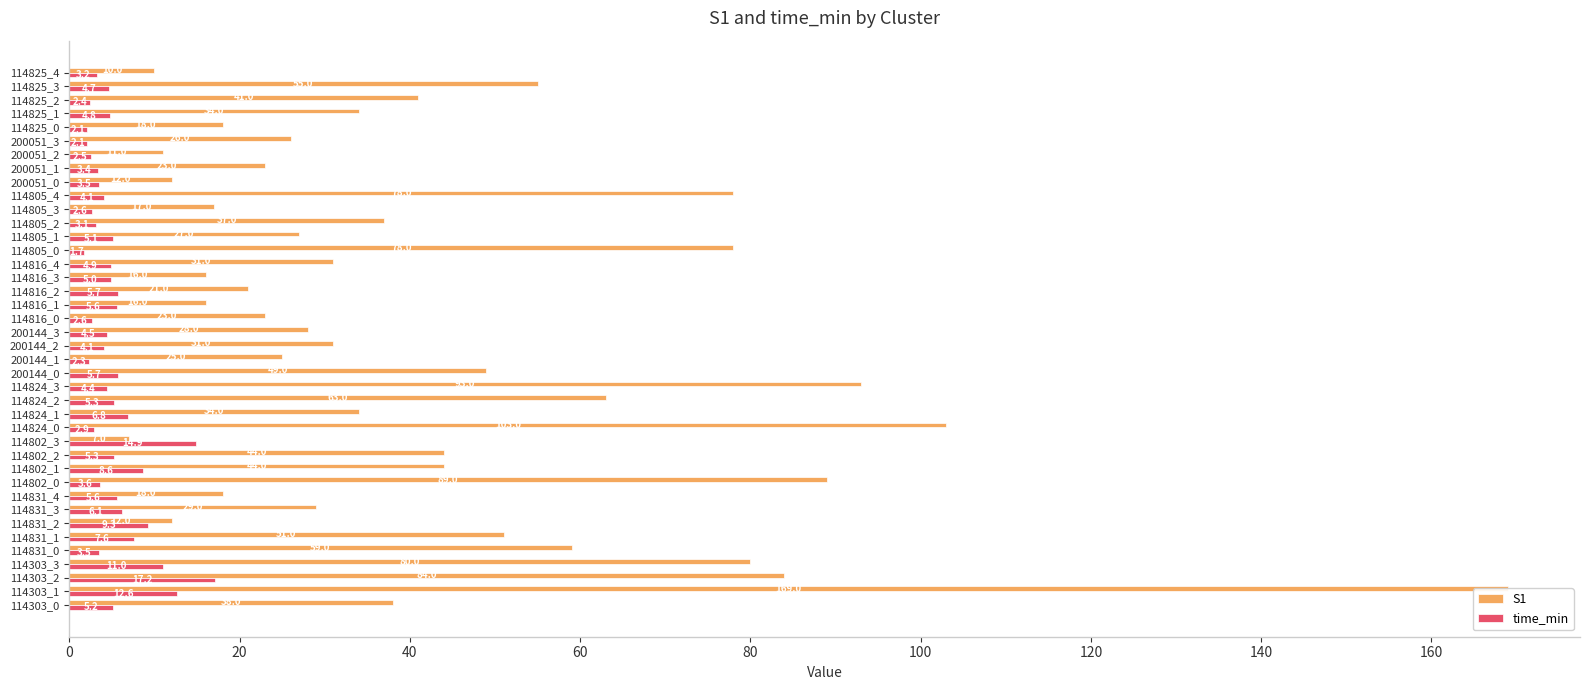

Reading left to right, transcribe all the data shown in this chart.

S1: 38.0	169.0	84.0	80.0	59.0	51.0	12.0	29.0	18.0	89.0	44.0	44.0	7.0	103.0	34.0	63.0	93.0	49.0	25.0	31.0	28.0	23.0	16.0	21.0	16.0	31.0	78.0	27.0	37.0	17.0	78.0	12.0	23.0	11.0	26.0	18.0	34.0	41.0	55.0	10.0
time_min: 5.2	12.6	17.2	11.0	3.5	7.6	9.3	6.1	5.6	3.6	8.6	5.3	14.9	2.9	6.8	5.3	4.4	5.7	2.3	4.1	4.5	2.6	5.6	5.7	5.0	4.9	1.7	5.1	3.1	2.6	4.1	3.5	3.4	2.5	2.1	2.1	4.8	2.4	4.7	3.2